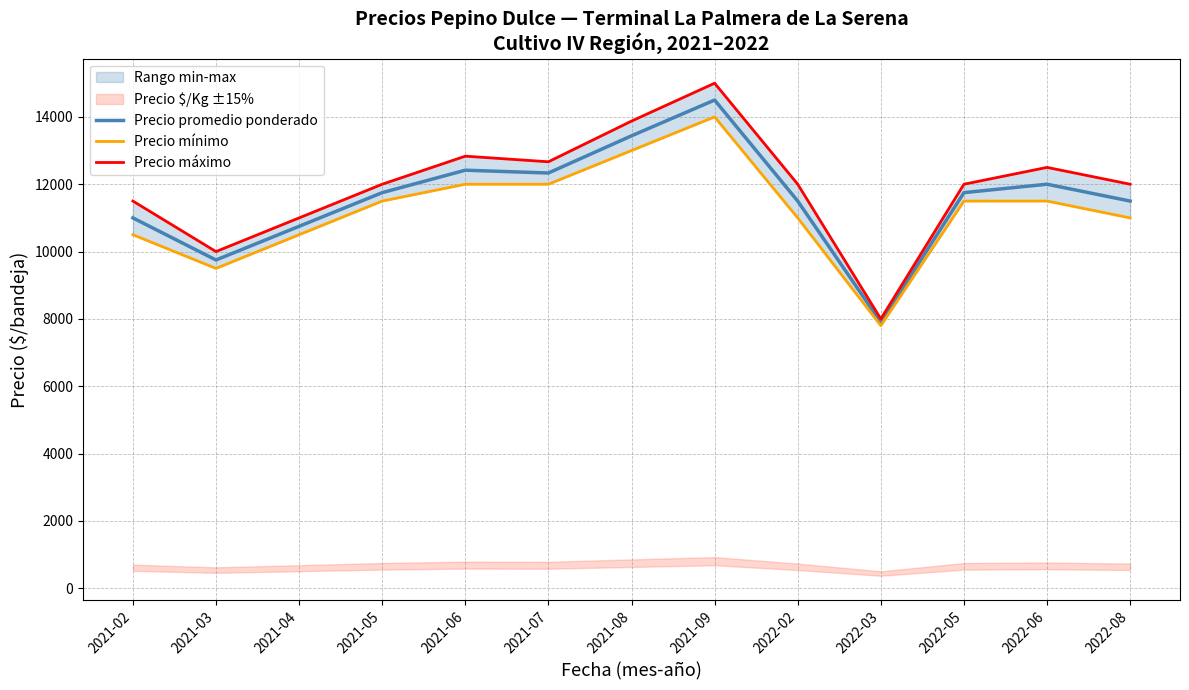

At which category is the sum across all series the highest?

2021-09